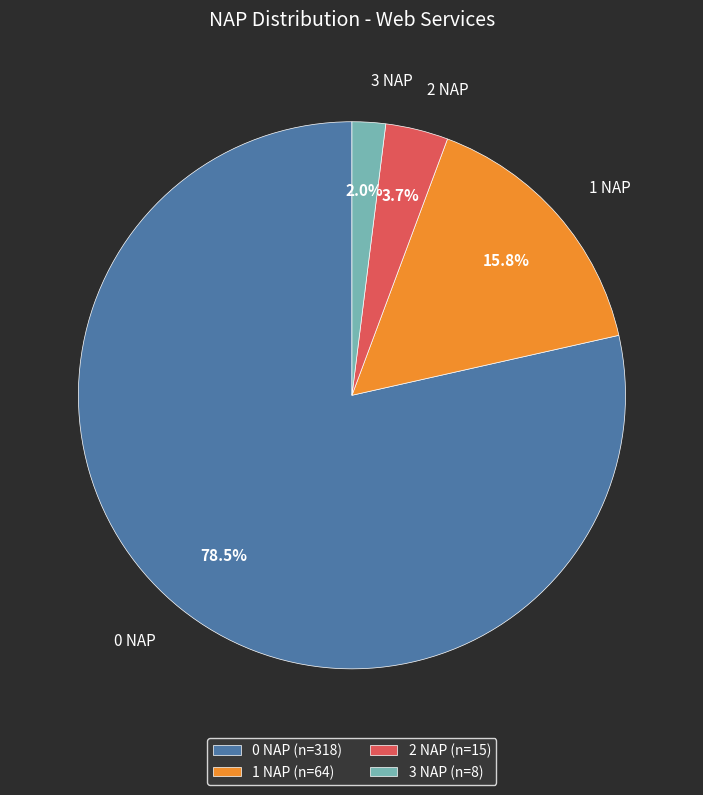

How many slices are in this pie chart?

4